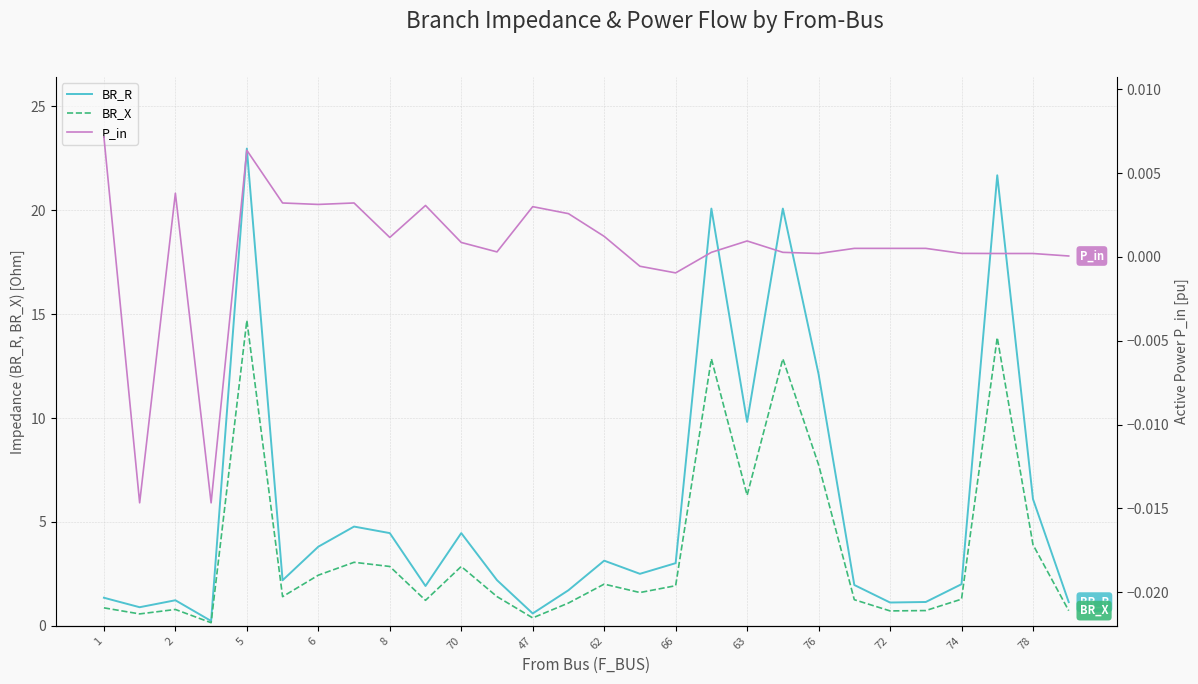

True or false: P_in and BR_R intersect in this chart.

False